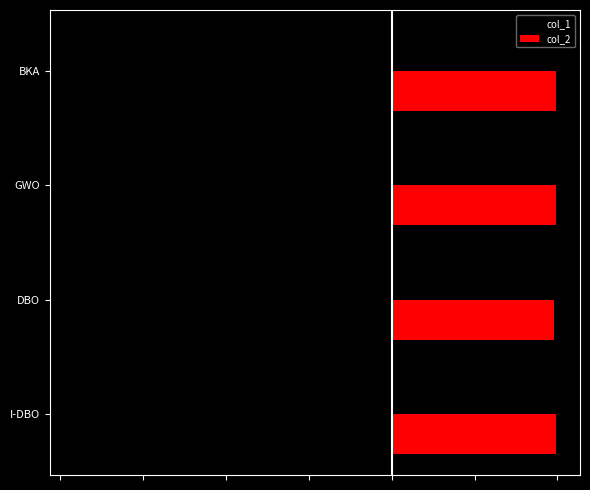

What is the average value of the col_2 series?

0.4